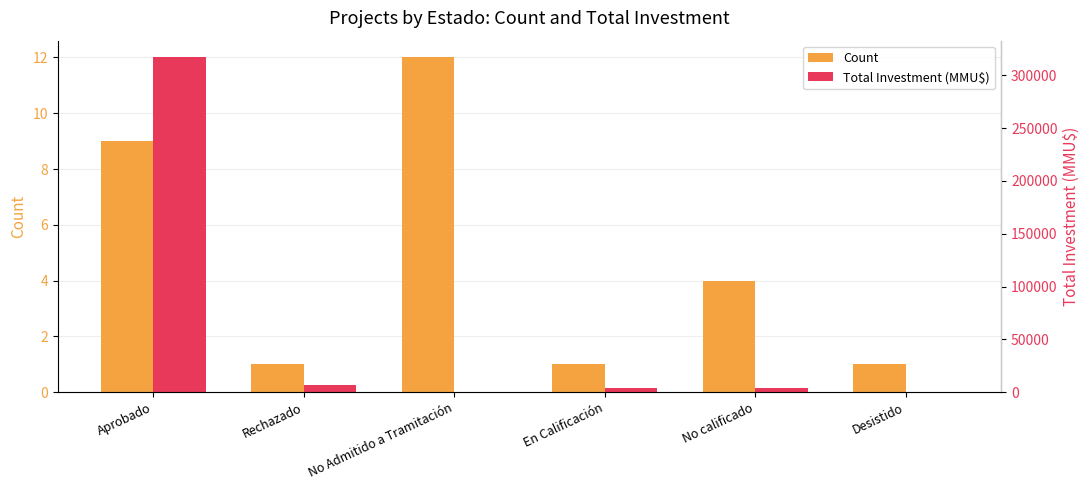

Which category has the highest value in the Total Investment (MMU$) series?

Aprobado